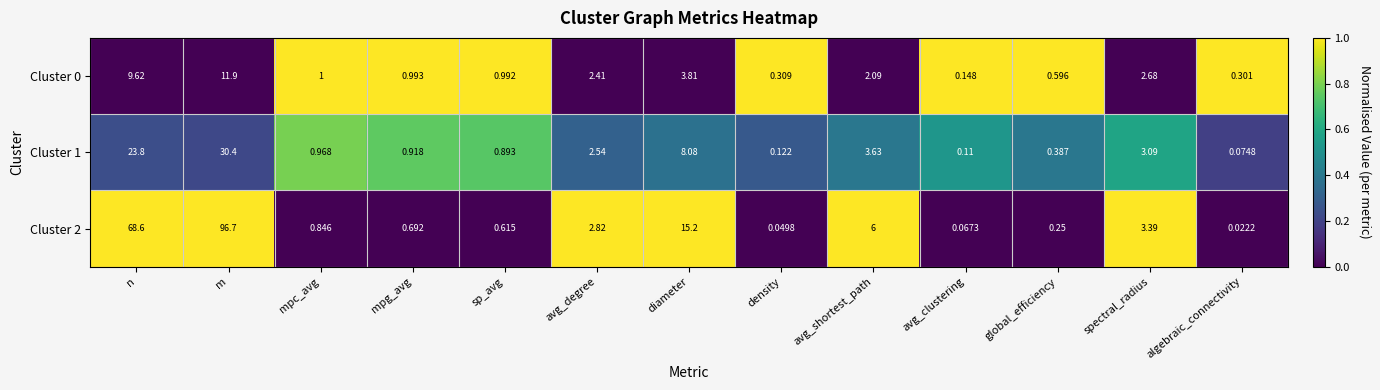

At which label is Cluster 1 closest to 15?

diameter